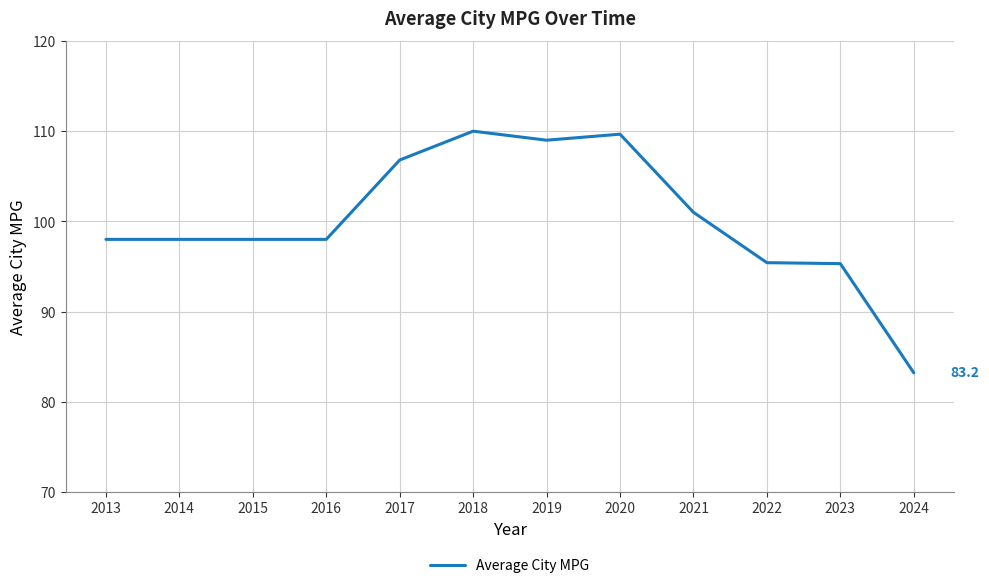

What is the ratio of the value at 2014 to the value at 2017?

0.9